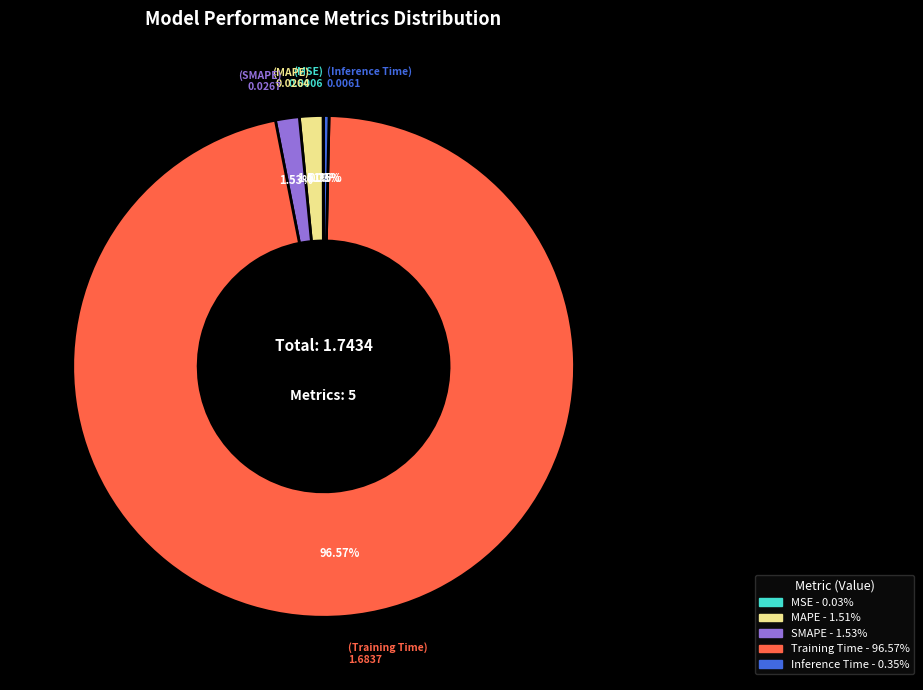

Which slice is the largest?

Training Time